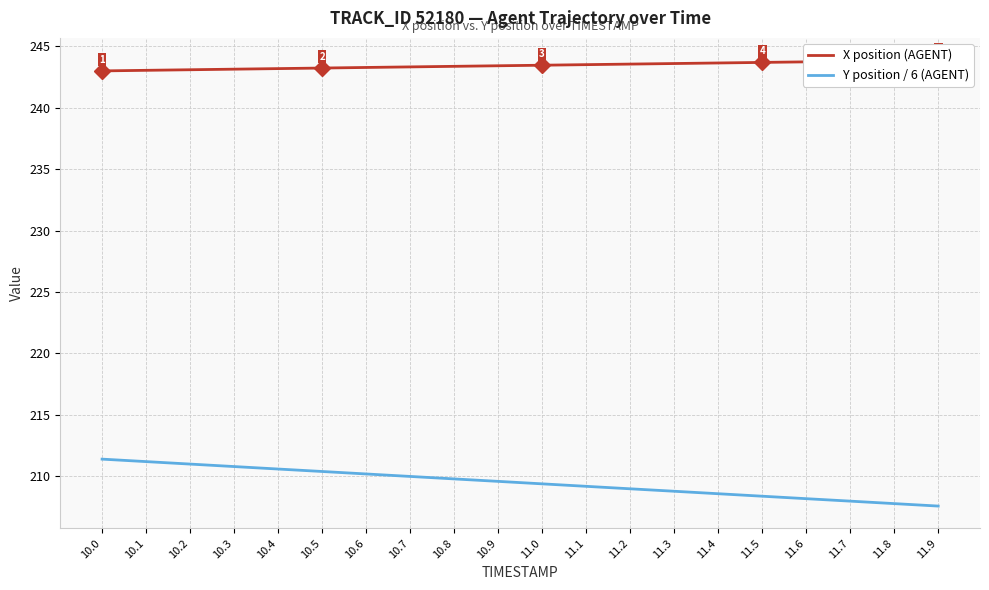

Which category has the highest value in the Y position / 6 (AGENT) series?

10.0